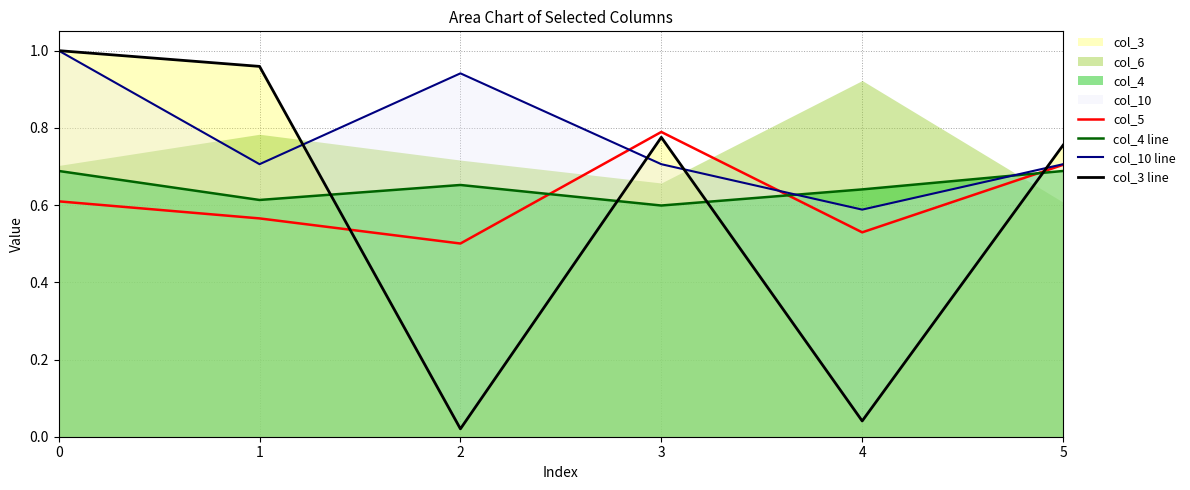

True or false: col_4 line has more than 2 interior local peaks.

False